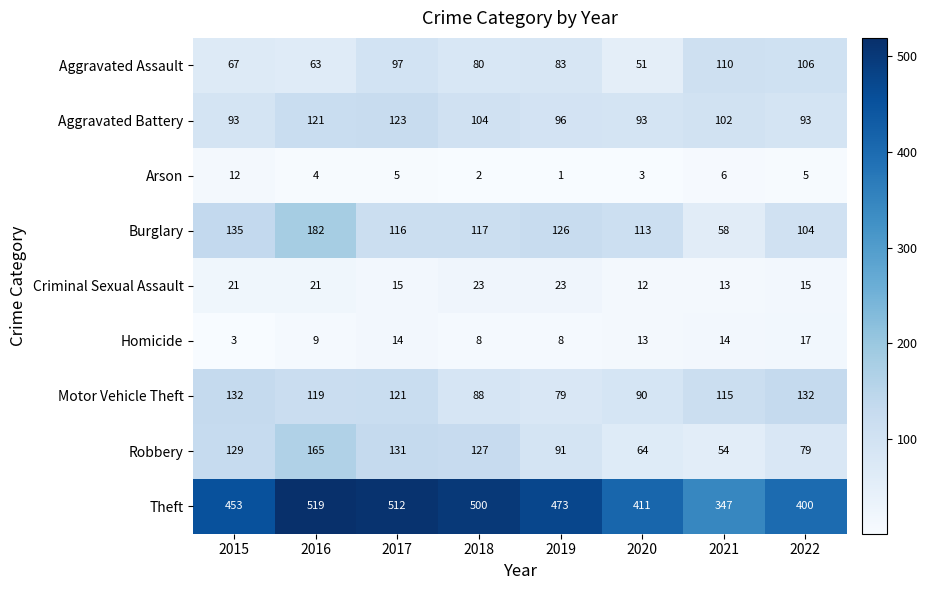

Which series has the largest total across all categories?

Theft